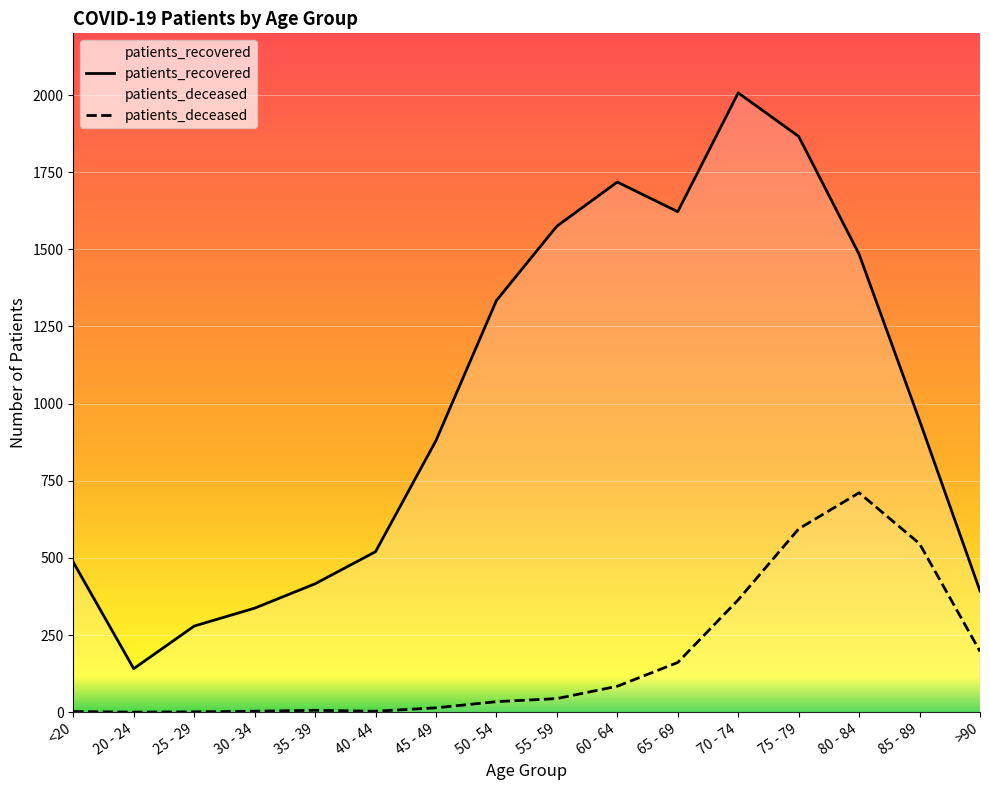

What are all the series names shown in the legend?

patients_deceased, patients_recovered